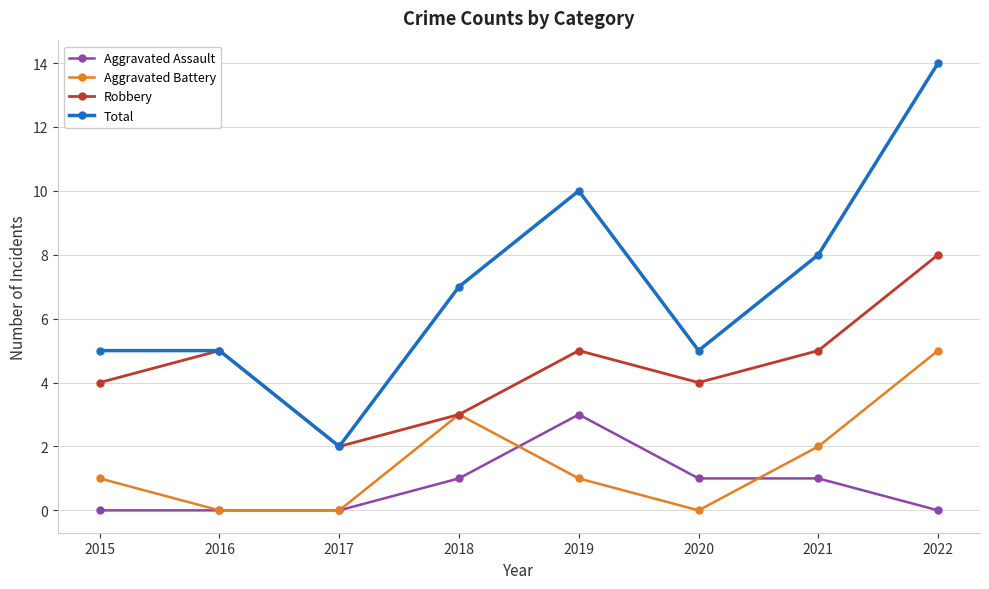

True or false: Aggravated Assault and Total cross at least once.

False